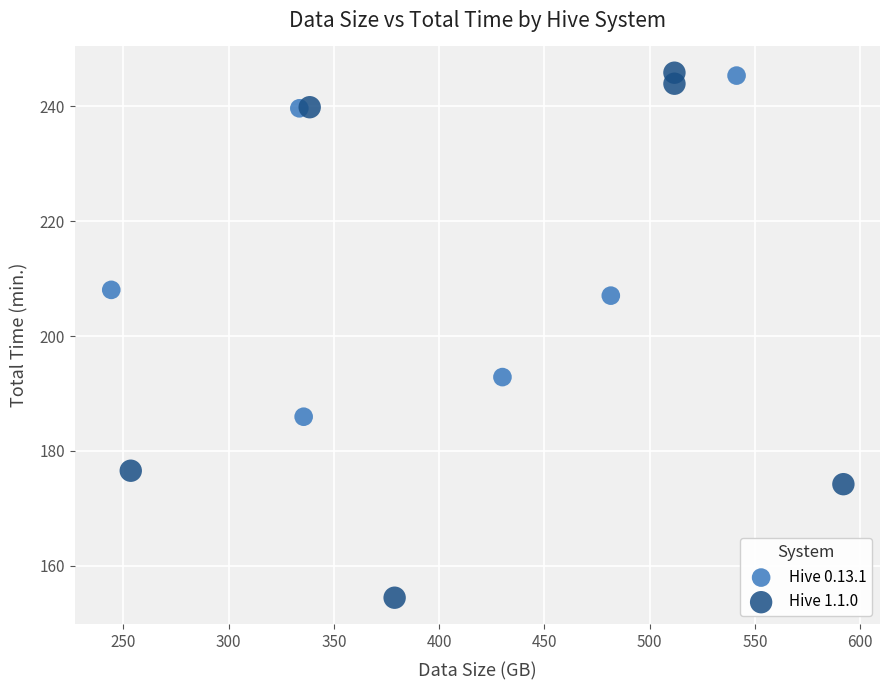

Which series contains the lowest Y value?

Hive 1.1.0